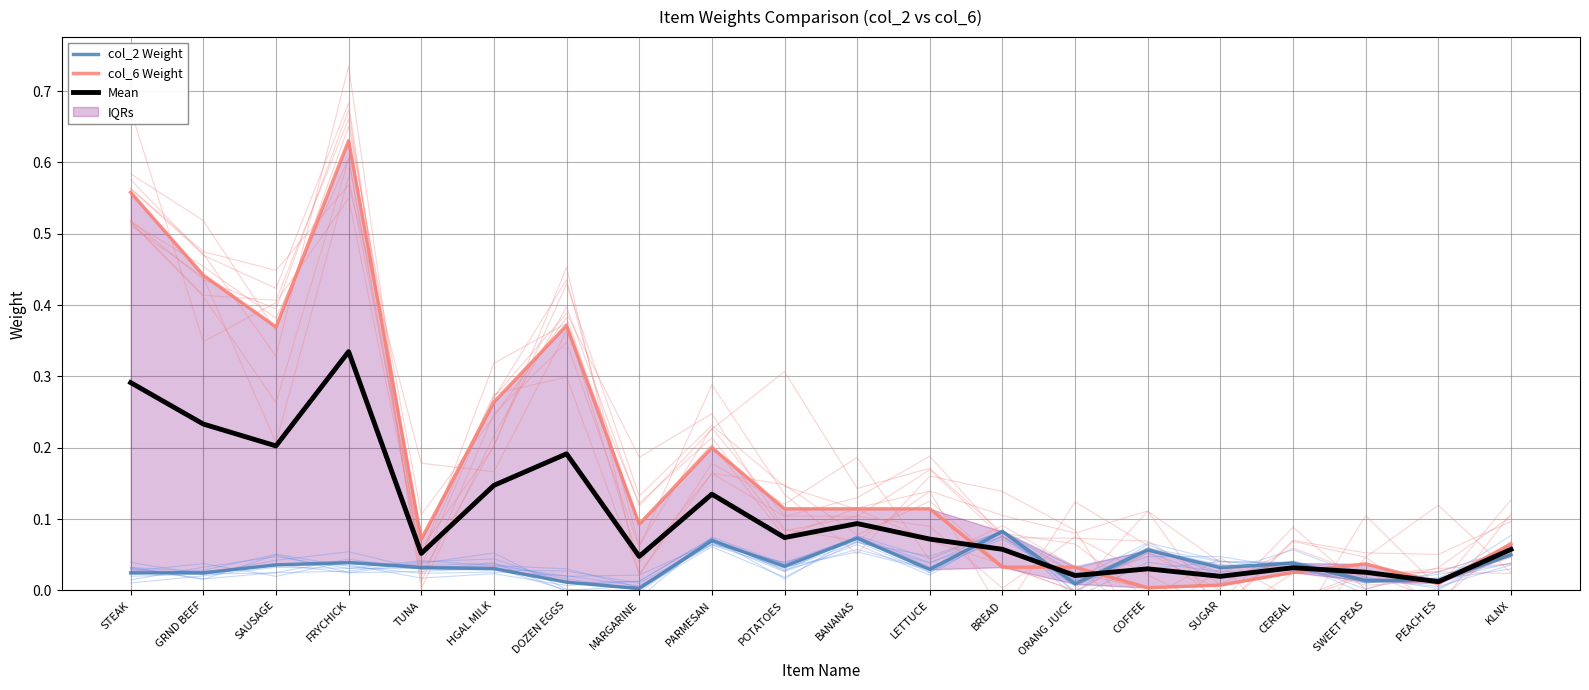

True or false: col_2 Weight has more than 2 points higher than both neighbors.

True